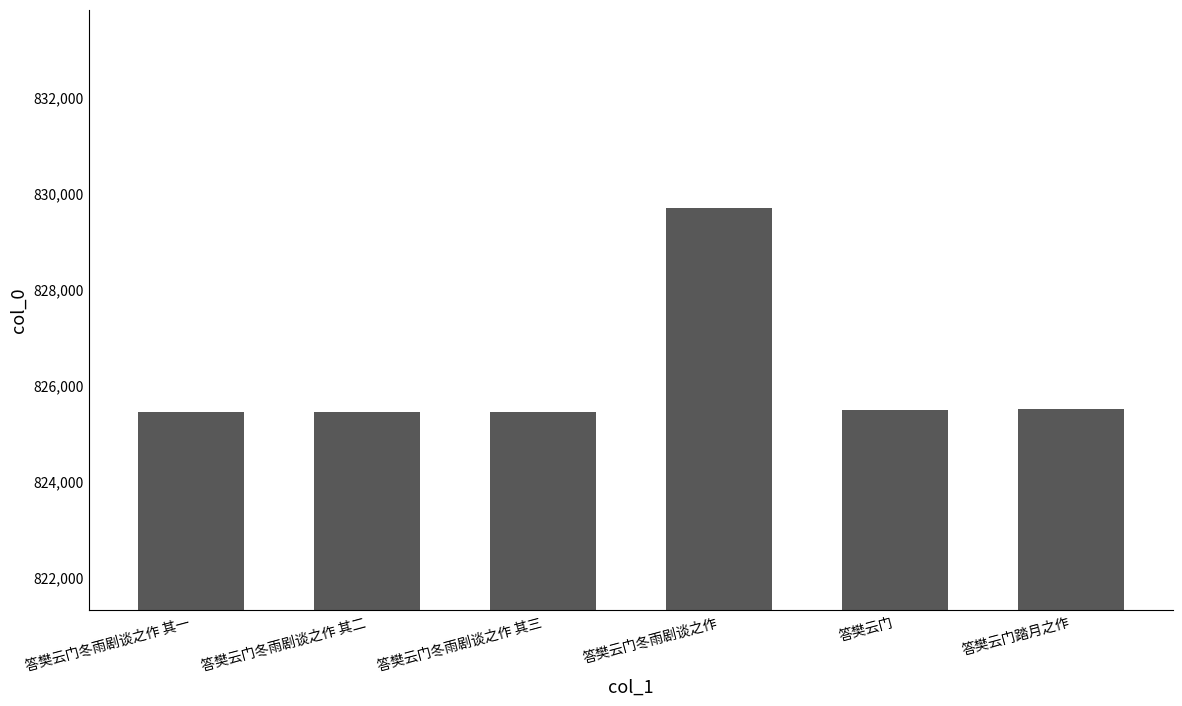

What is the sum of all values?

4957004